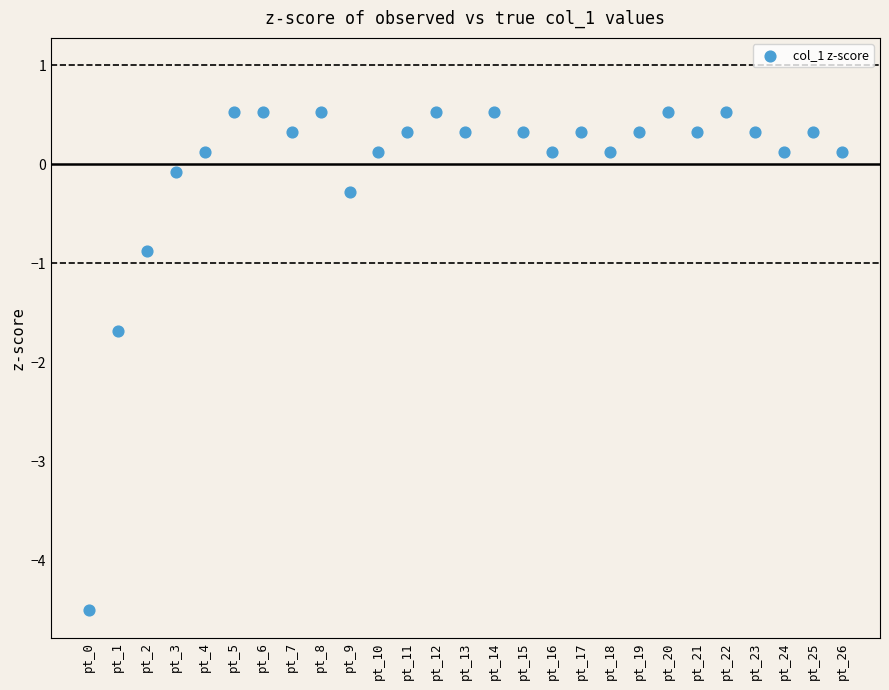

What Y value in the scatter plot is closest to -1?

-0.9